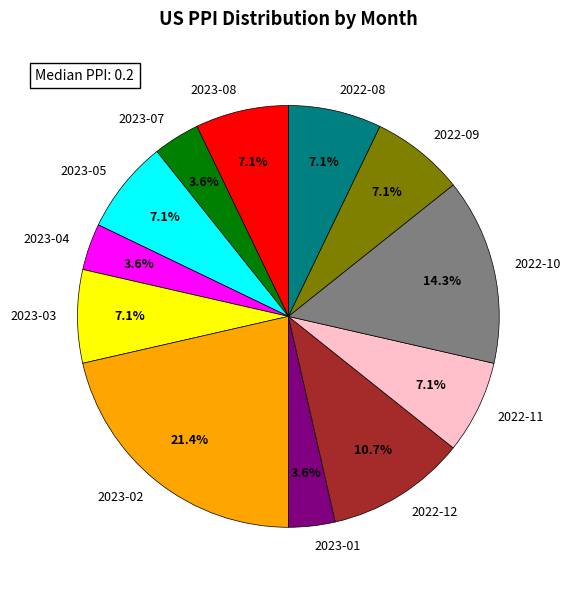

Is there any slice that represents more than half of the pie?

No